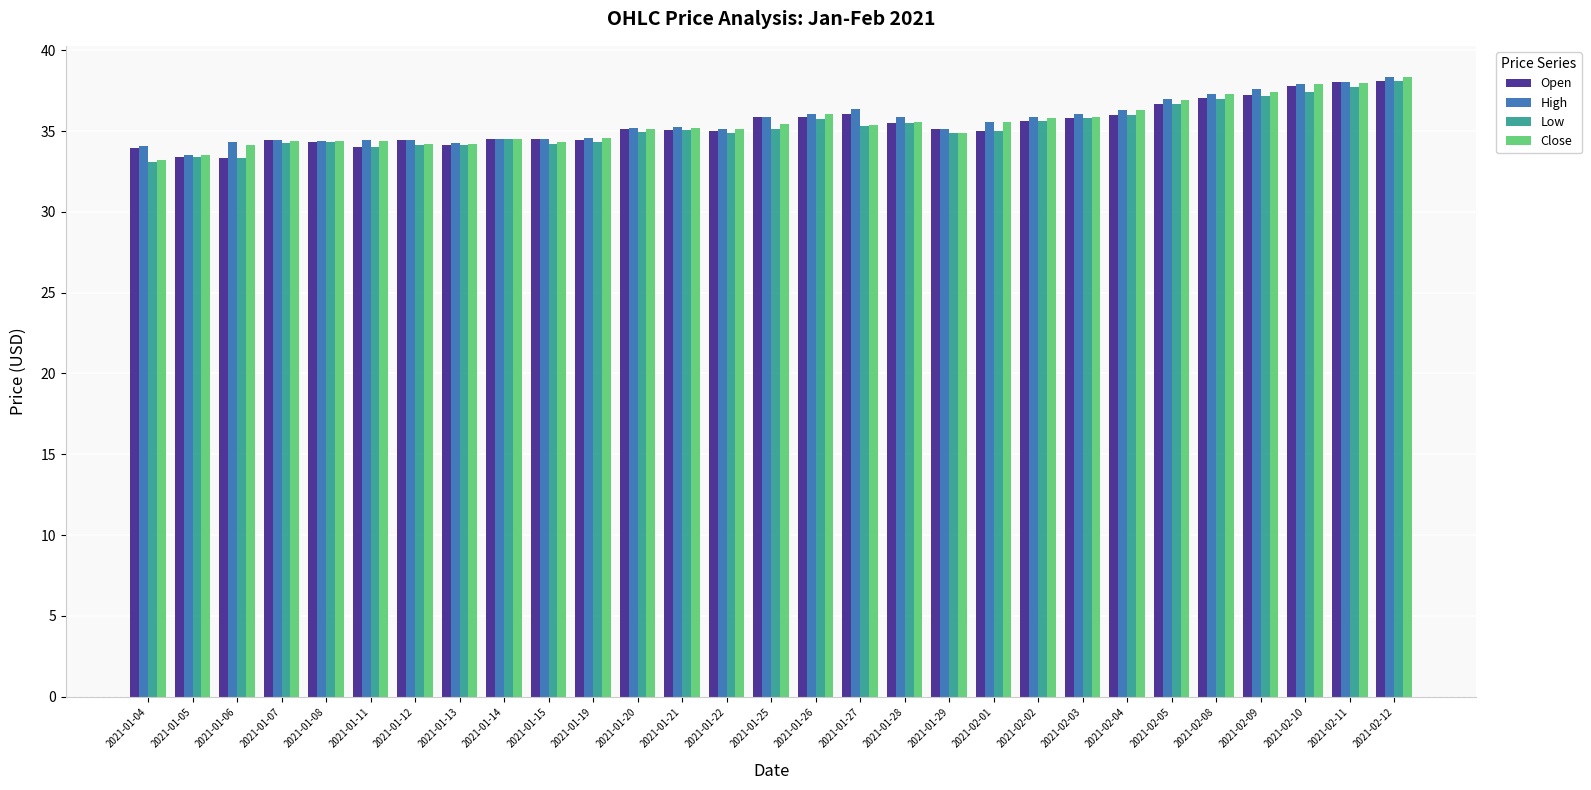

What is the lowest value of the Low series?

33.1